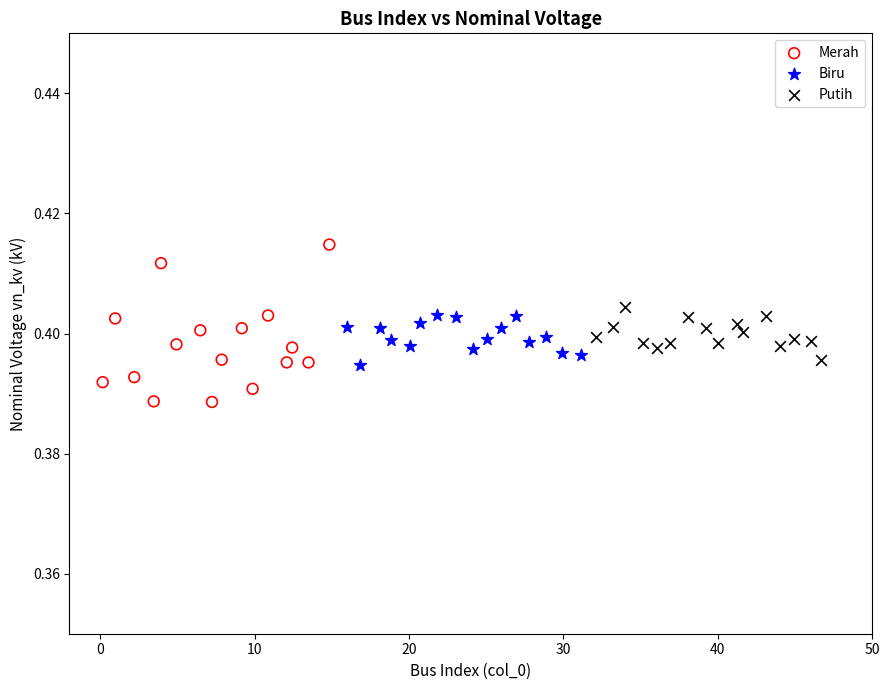

Which series has the widest spread of Y values?

Merah